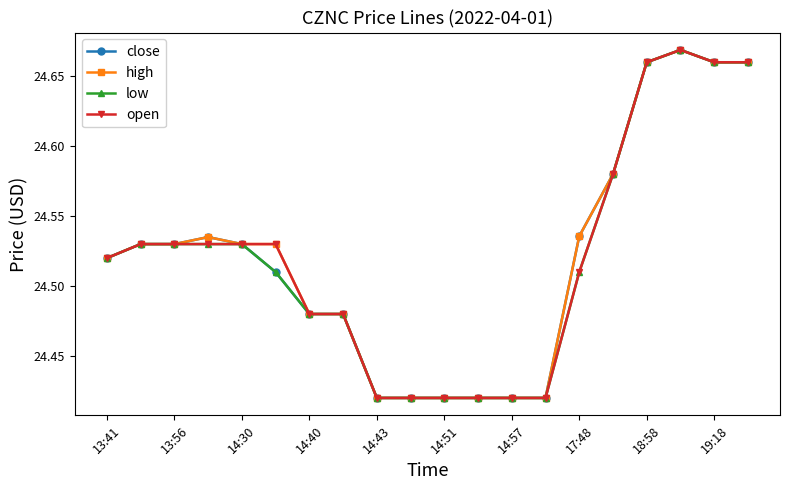

How many close values are between 24 and 25?

20